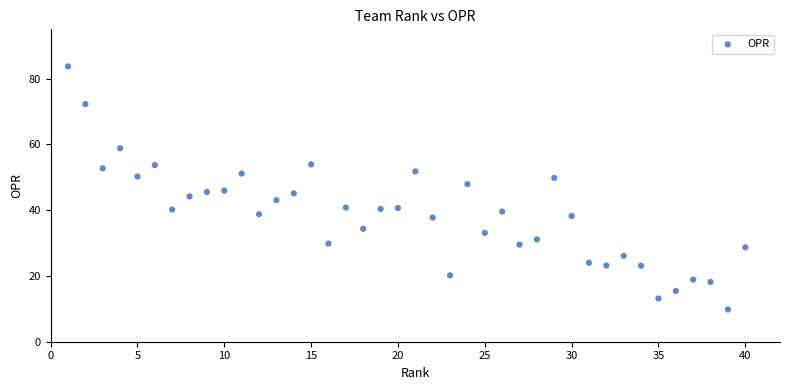

What is the range of X values (max minus min)?

39.0